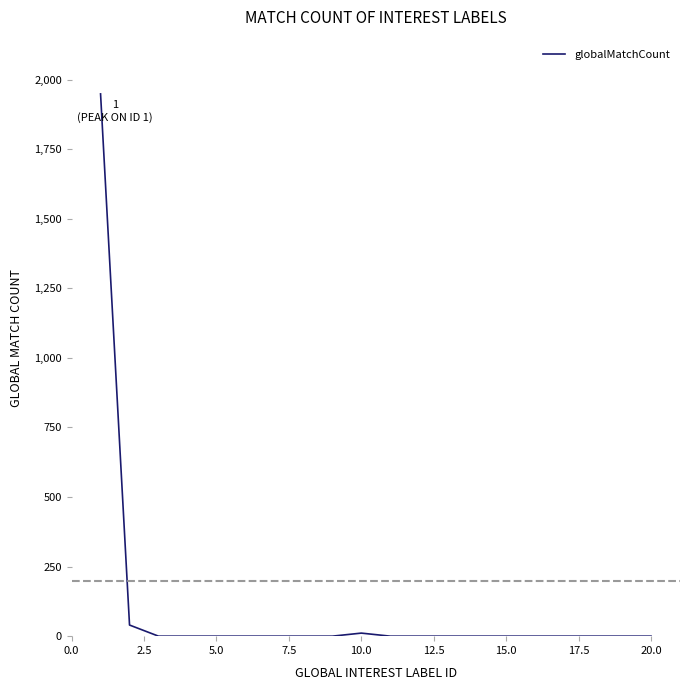

What is the difference between the maximum and minimum values?

1949